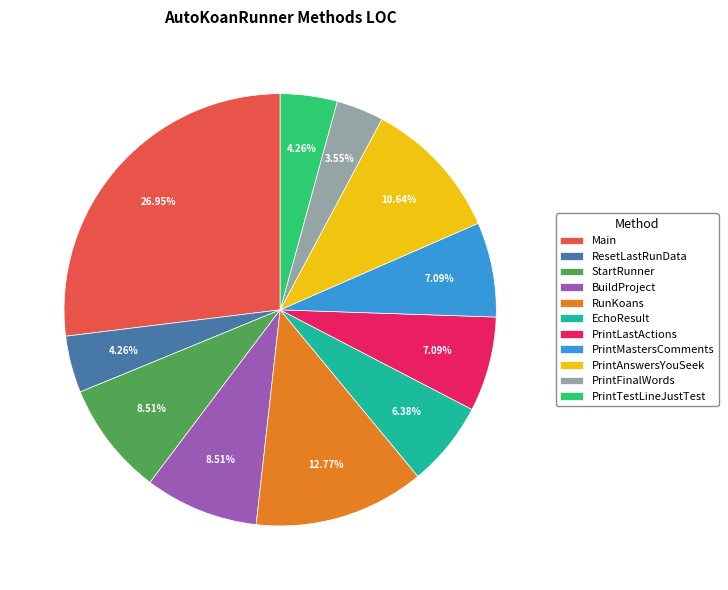

What is the largest slice in the pie chart?

Main